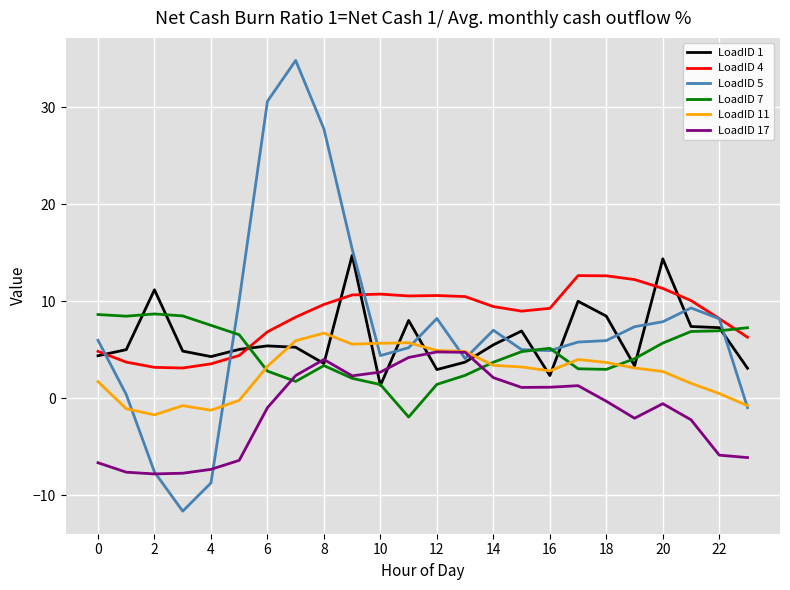

What is the maximum value shown in the chart?

34.8